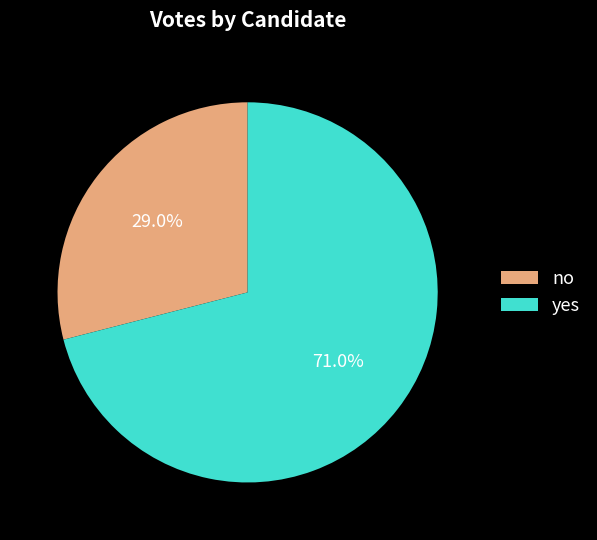

Is there a majority slice in this chart?

Yes